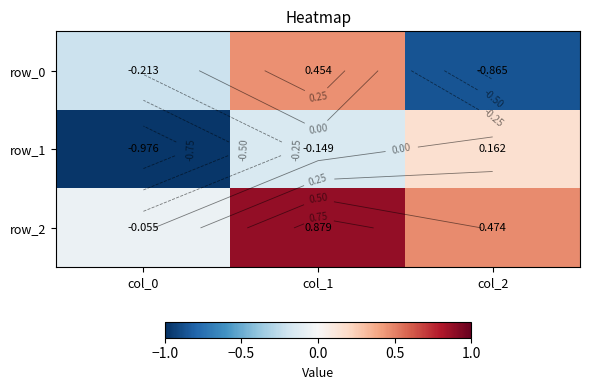

Reading left to right, list all the values displayed in this chart.

row_0: col_0=-0.2	col_1=0.5	col_2=-0.9
row_1: col_0=-1.0	col_1=-0.1	col_2=0.2
row_2: col_0=-0.1	col_1=0.9	col_2=0.5